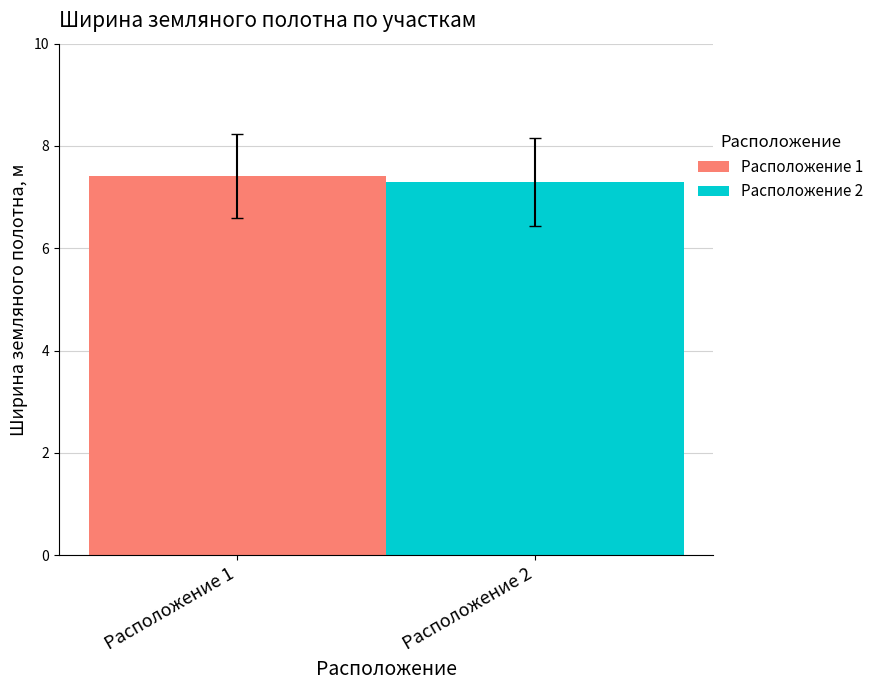

How many bars are there in total?

2